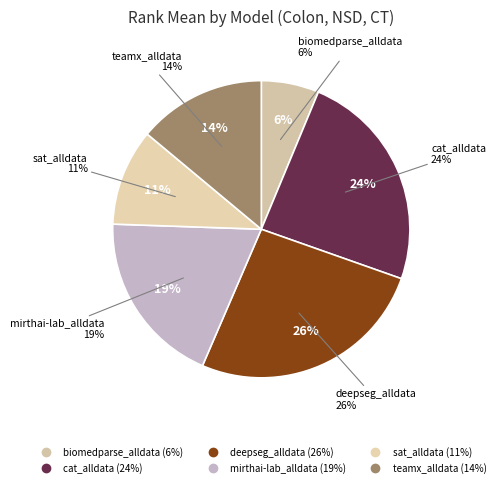

Between teamx_alldata and deepseg_alldata, which is larger?

deepseg_alldata